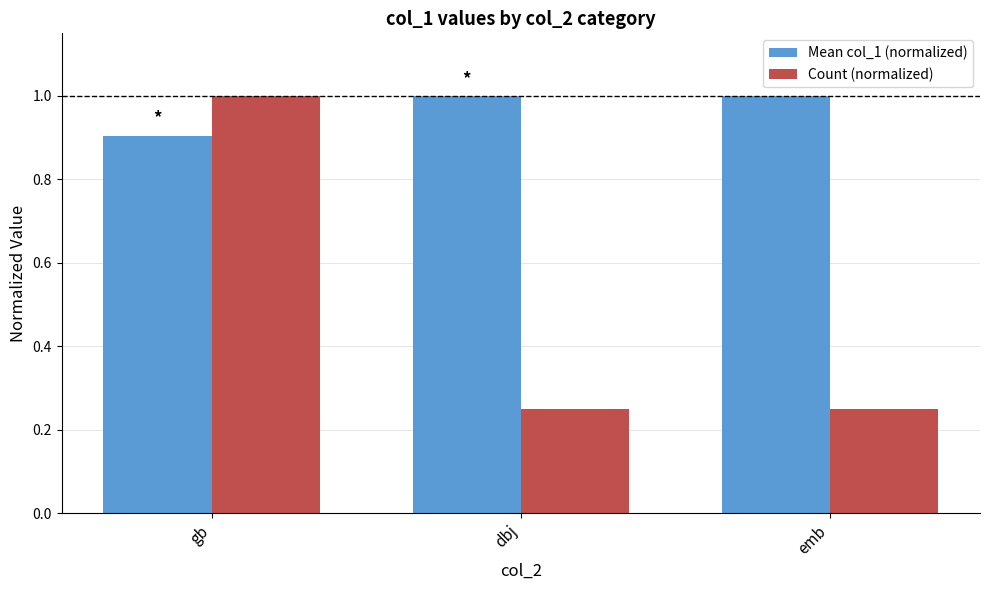

What is the sum of the Mean col_1 (normalized) values at gb and emb?

1.9